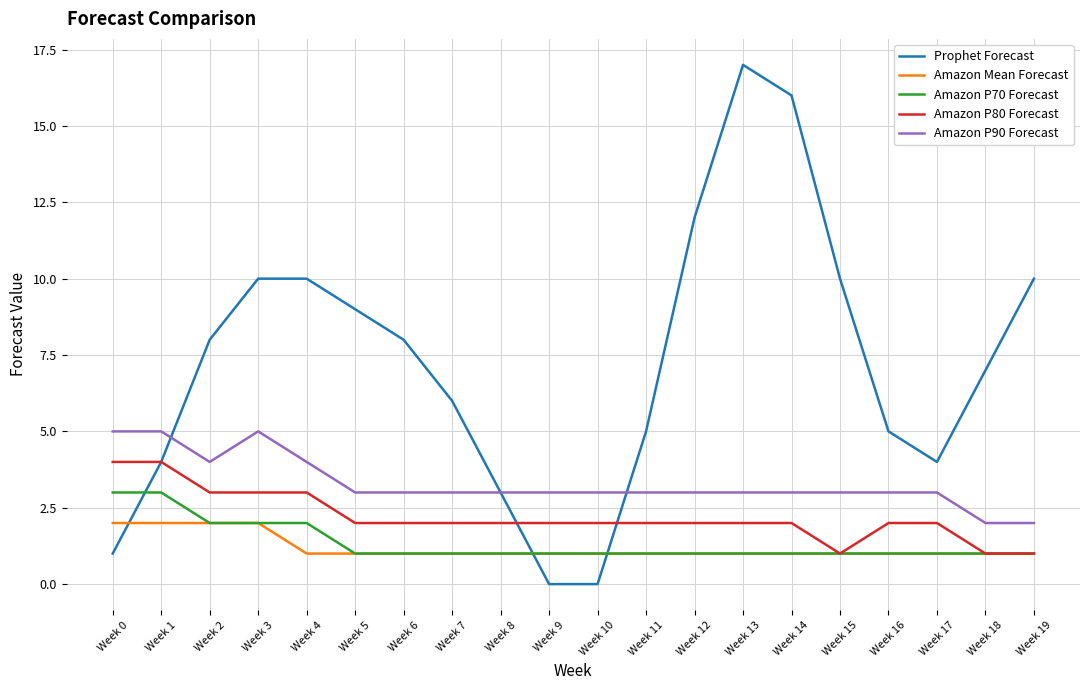

What is the highest value of the Amazon P70 Forecast series?

3